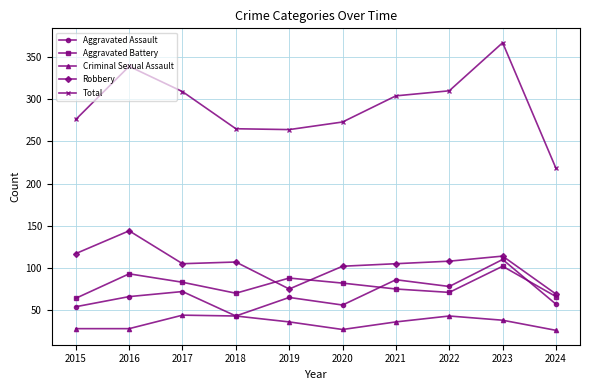

What is the maximum value for Robbery?

144